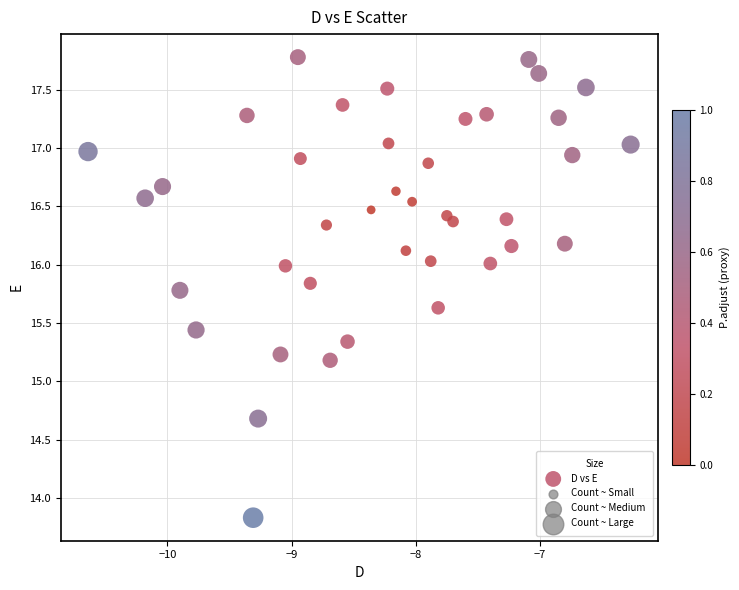

What is the range of X values (max minus min)?

4.4